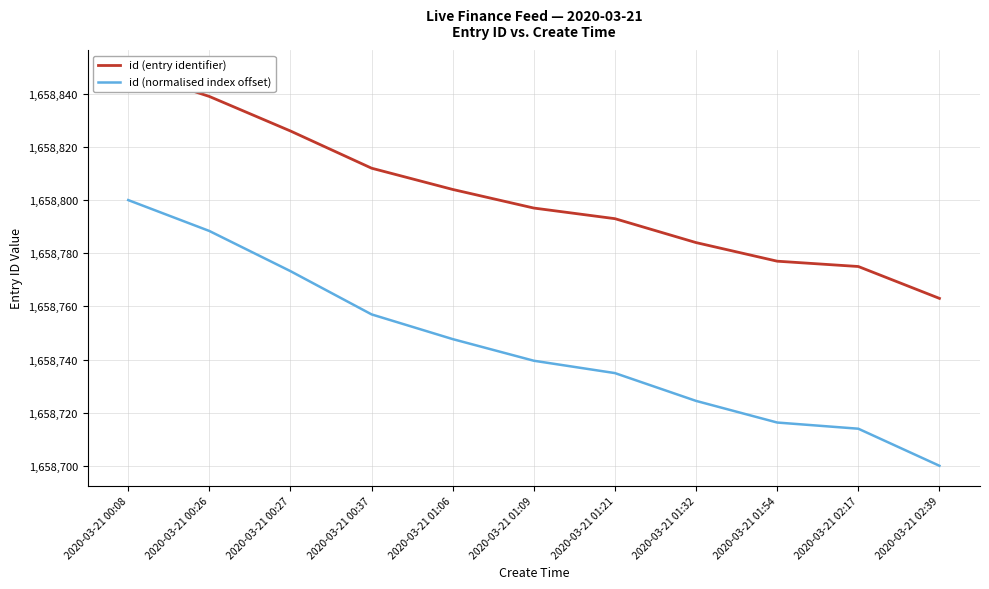

The value of id (entry identifier) at 2020-03-21 02:39 is 424809.4. True or false?

False